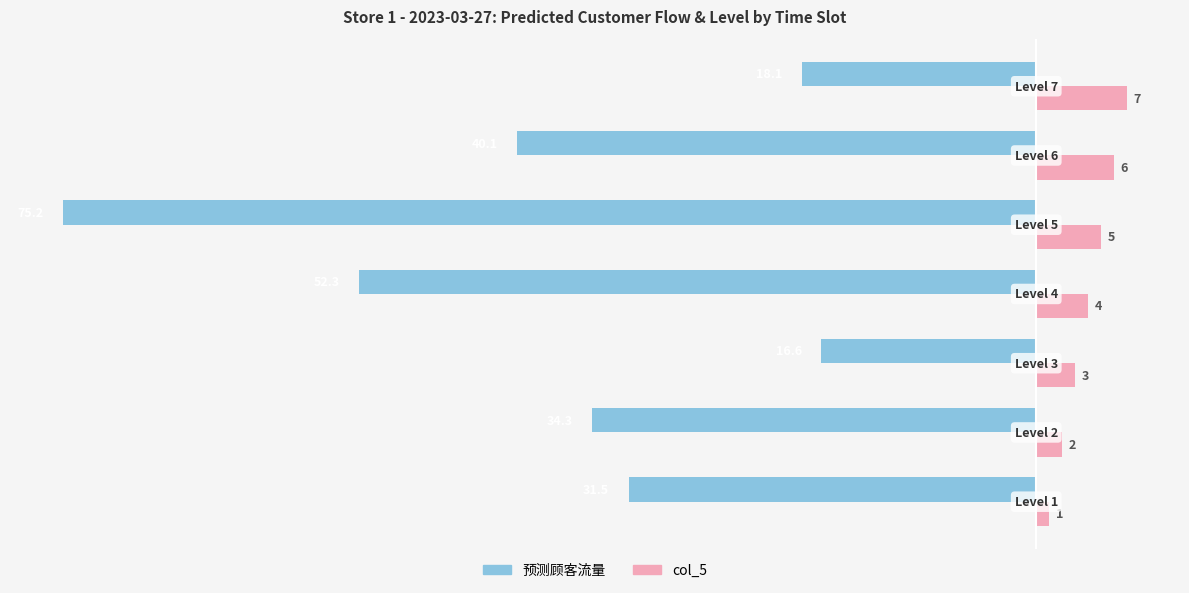

What is the highest value of the col_5 series?

7.0